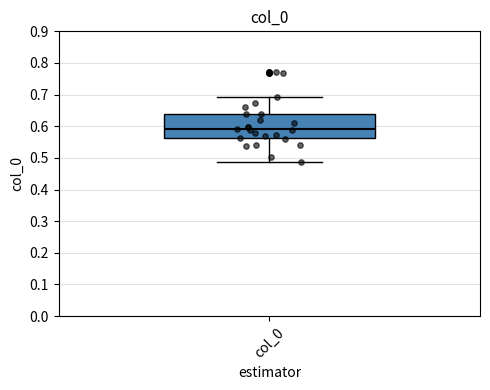

Where does the median line of the box for col_0 sit on the y-axis? The values are not printed on the chart, so give them approximately, as read against the axis.

0.59